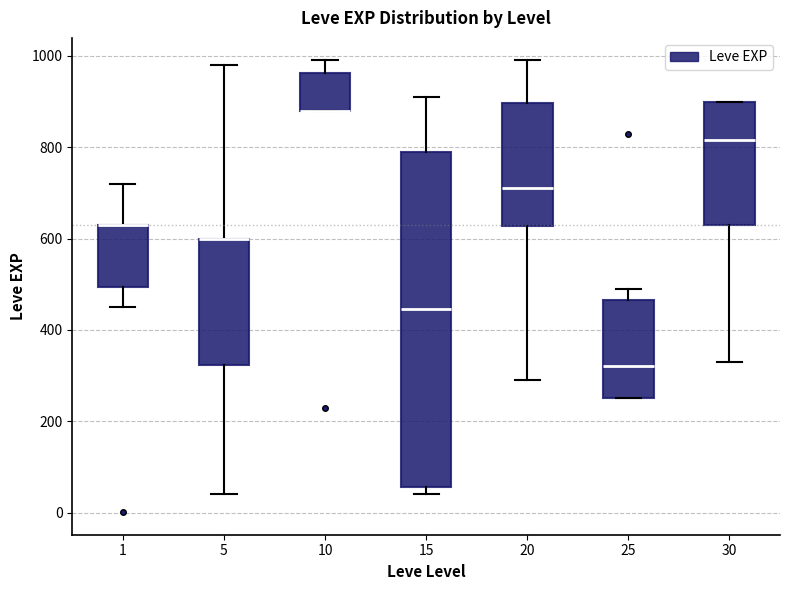

Where does the lower whisker of the box at x = 1 end on the y-axis? The values are not printed on the chart, so give them approximately, as read against the axis.

460